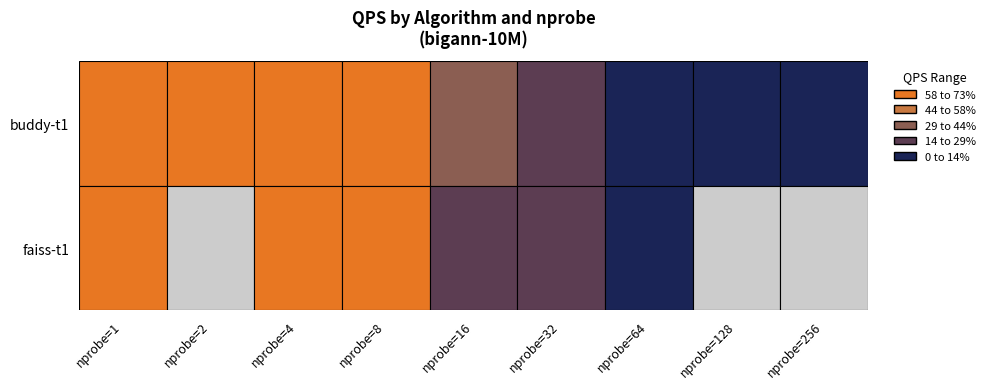

At how many categories does at least one series exceed 112174?

4